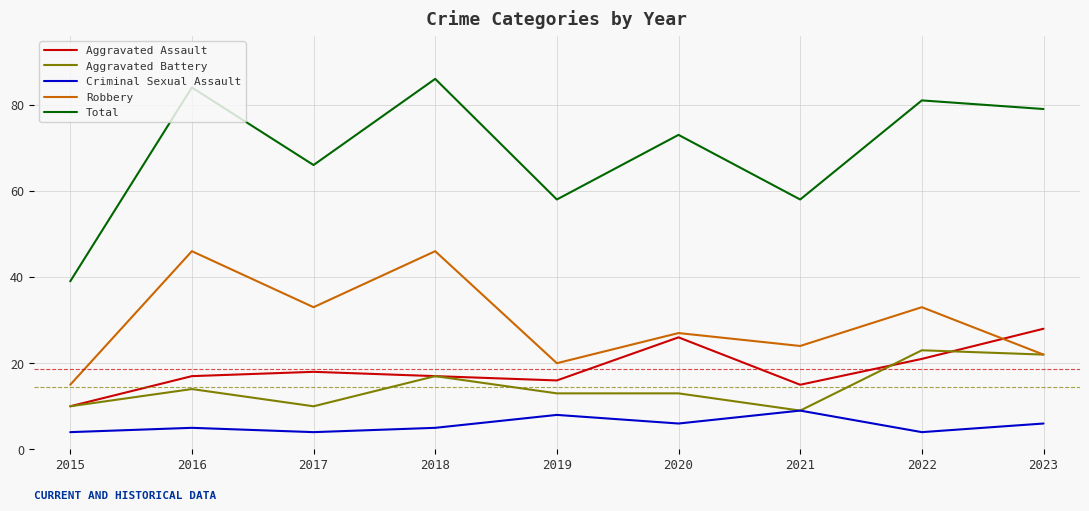

Does the chart display data point markers on the line(s)?

No